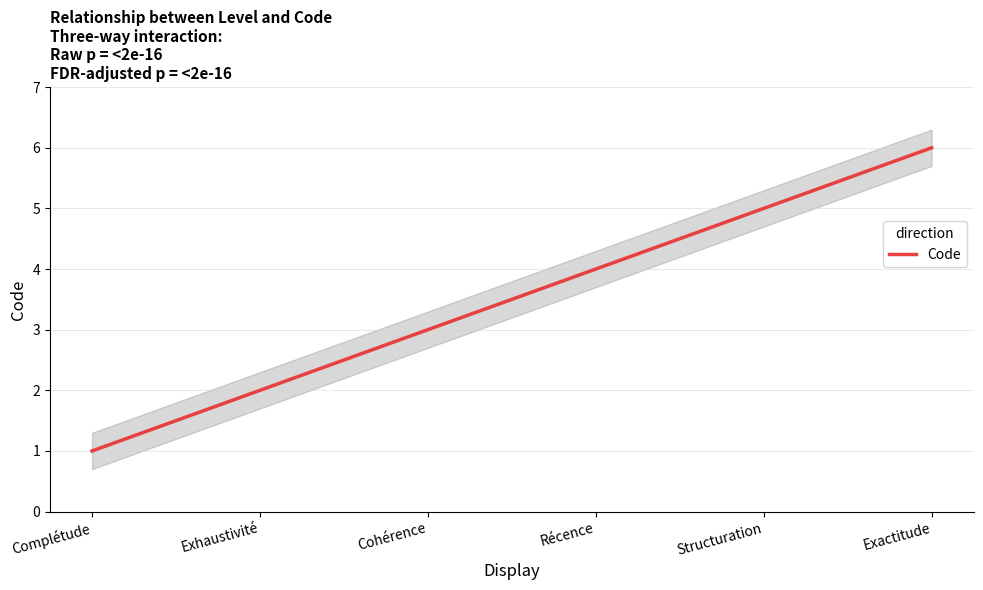

At which label does the data first exceed 4?

Structuration